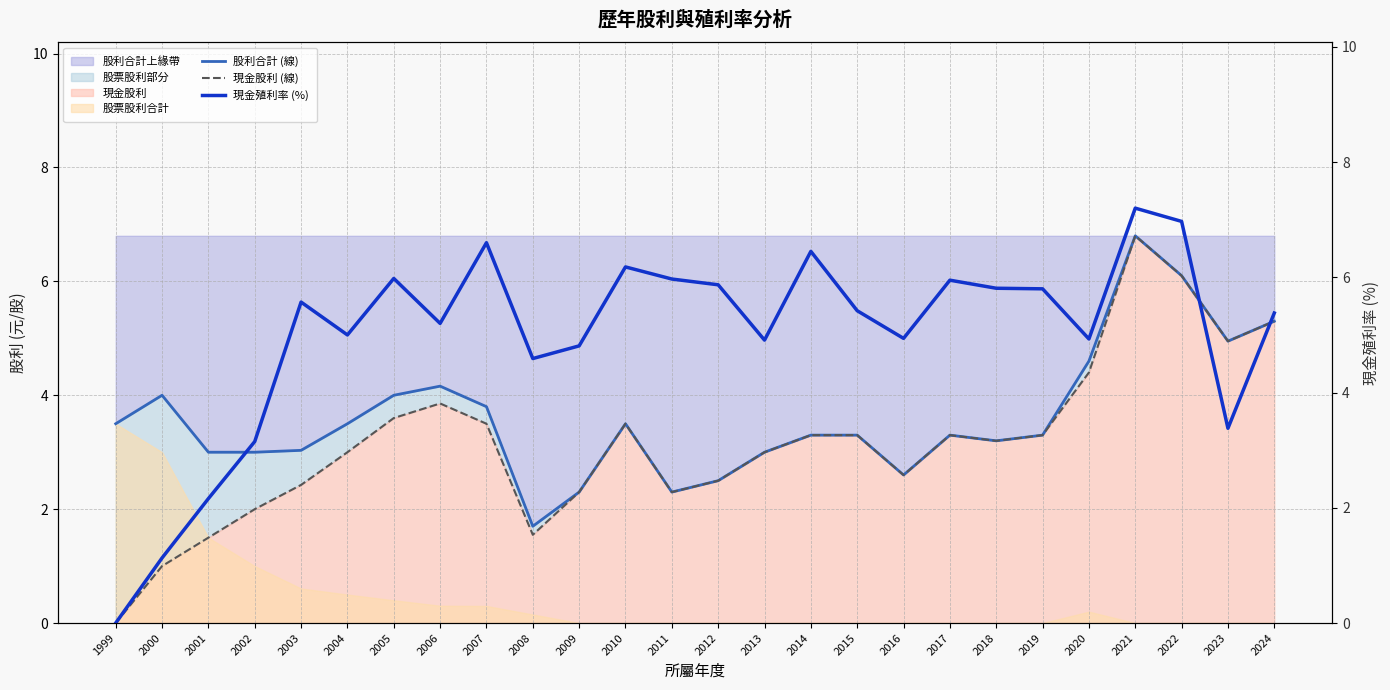

Rank the series by their maximum value, from lowest to highest.

股利合計 (線), 現金股利 (線), 現金殖利率 (%)